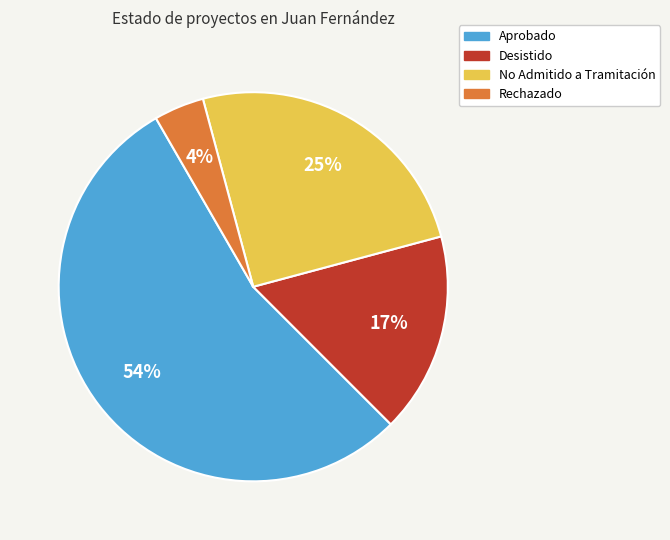

Which slice is the smallest?

Rechazado